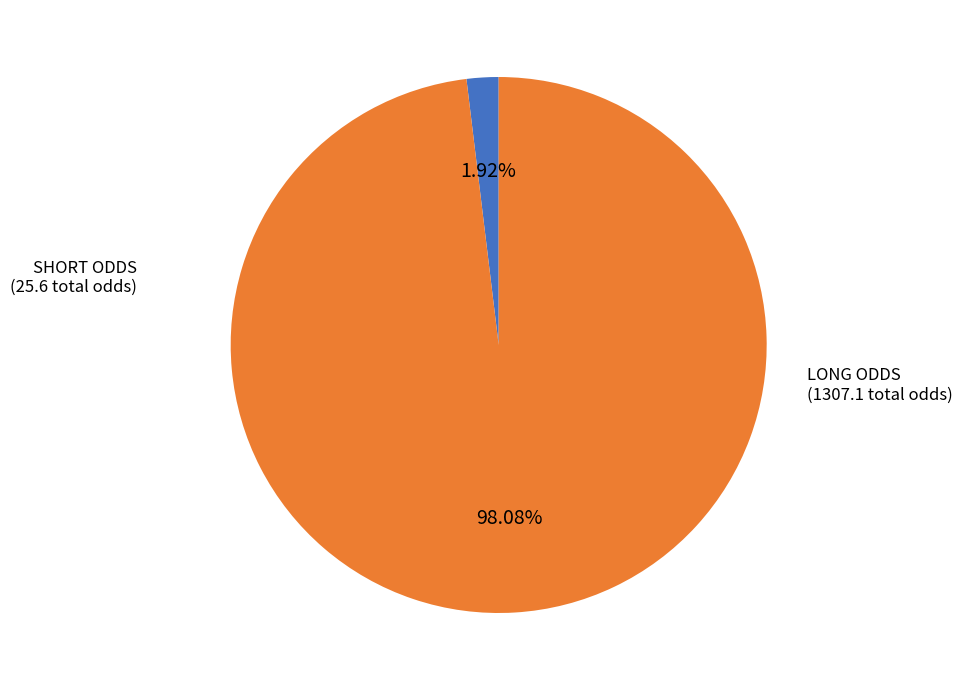

How many segments does this pie chart have?

2